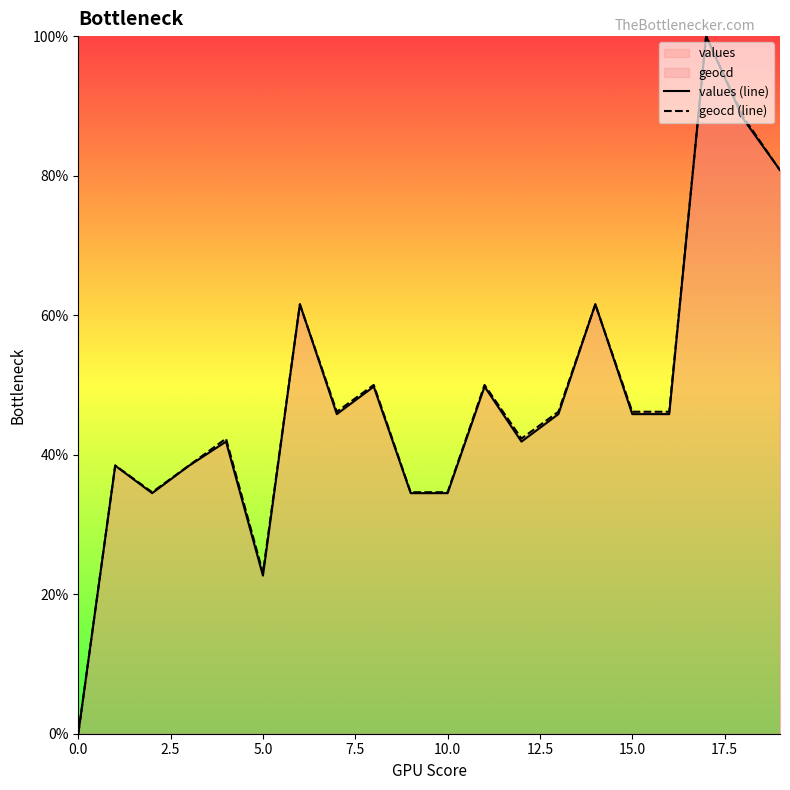

How many data points in geocd are above 46?

11